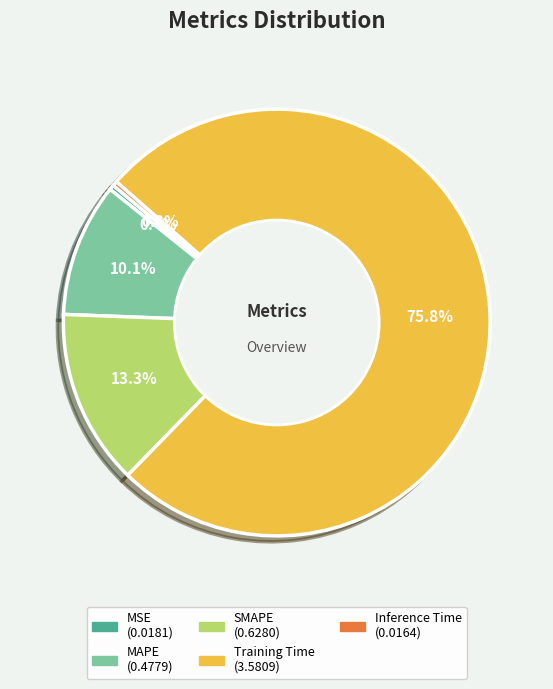

Is there any slice that represents more than half of the pie?

Yes